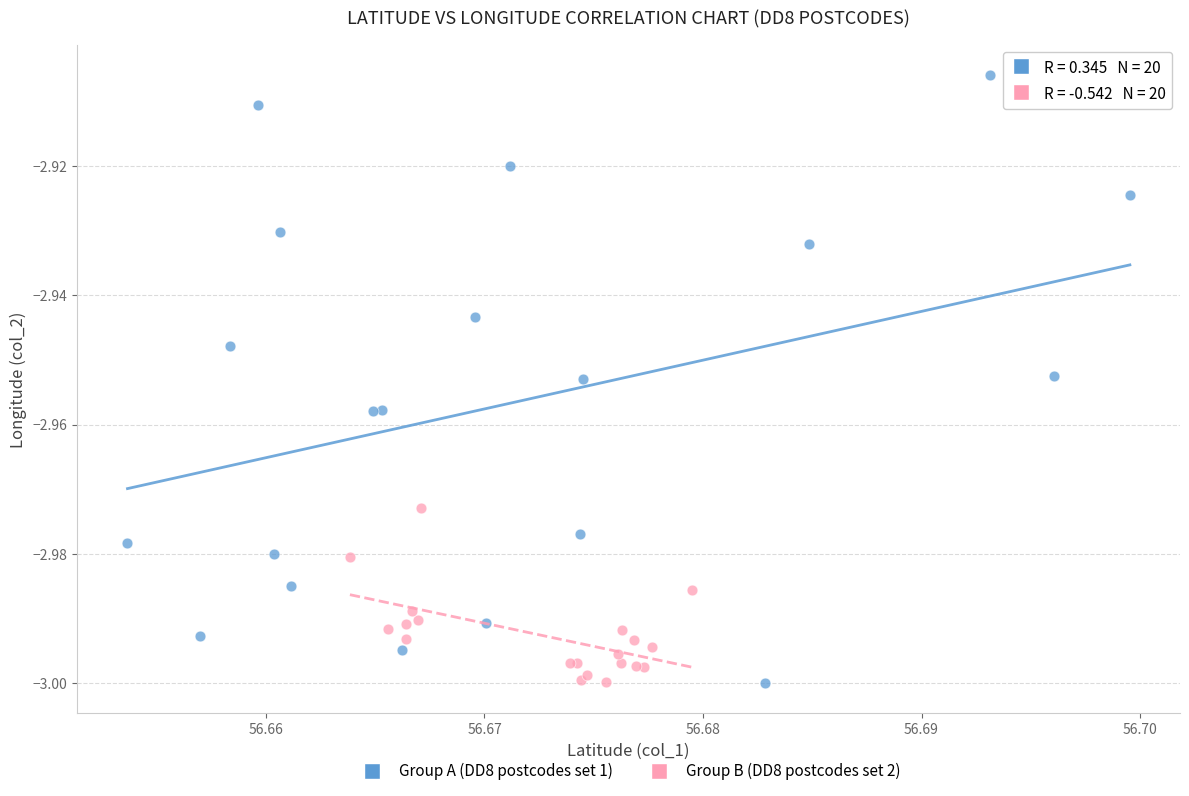

Which series contains the highest Y value?

Group A (DD8 postcodes set 1)